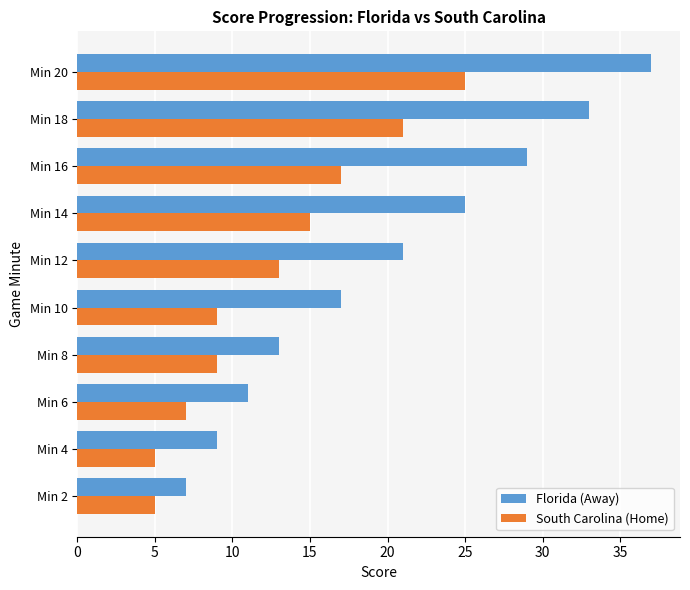

What is the spread (max minus min) of values at Min 10?

8